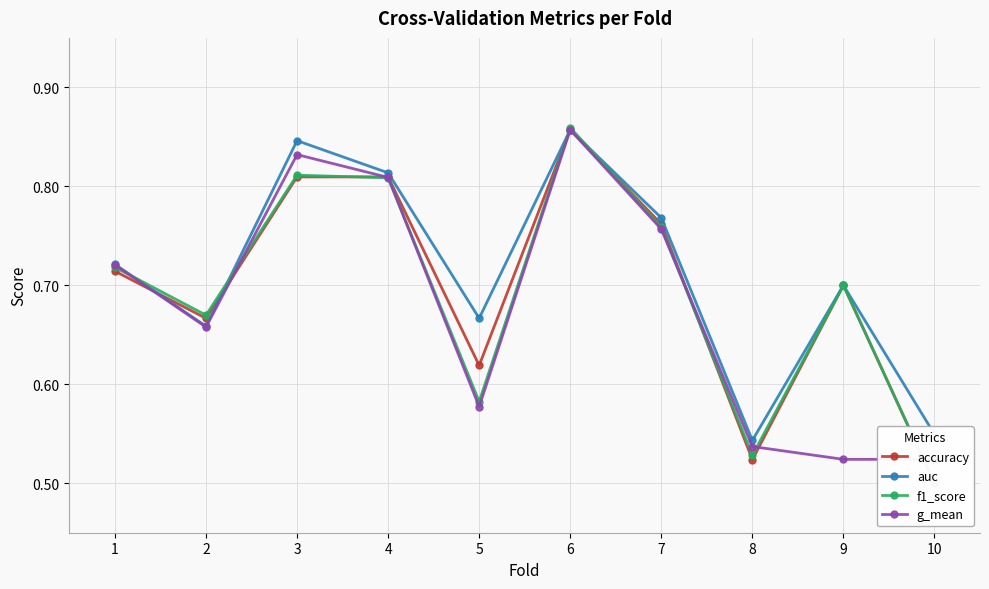

Where is g_mean nearest to the value 0?

9